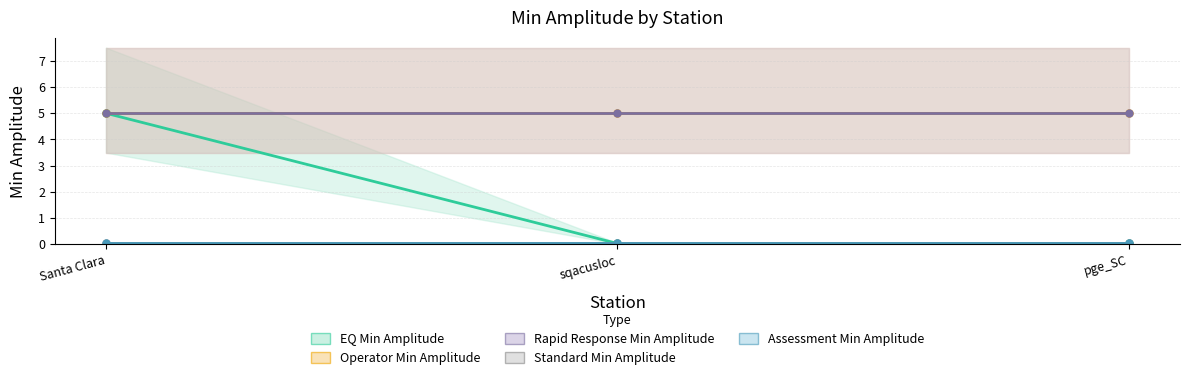

Which series changed the most between Santa Clara and pge_SC?

EQ Min Amplitude